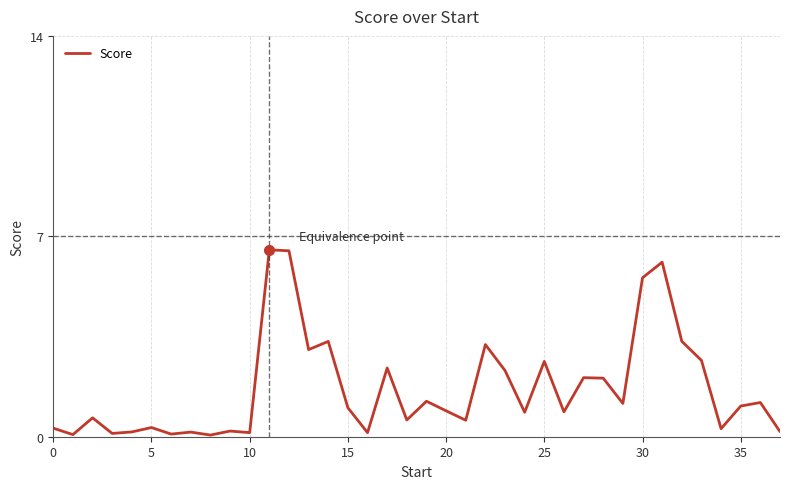

Is this an area chart (filled region under the line)?

No